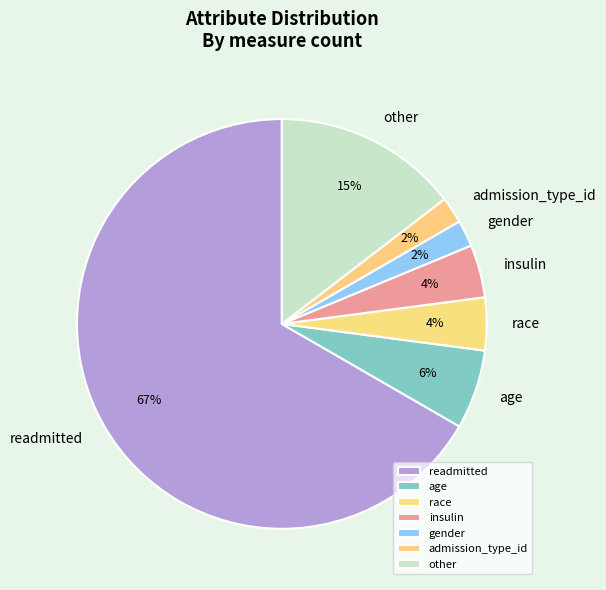

What is the largest slice in the pie chart?

readmitted